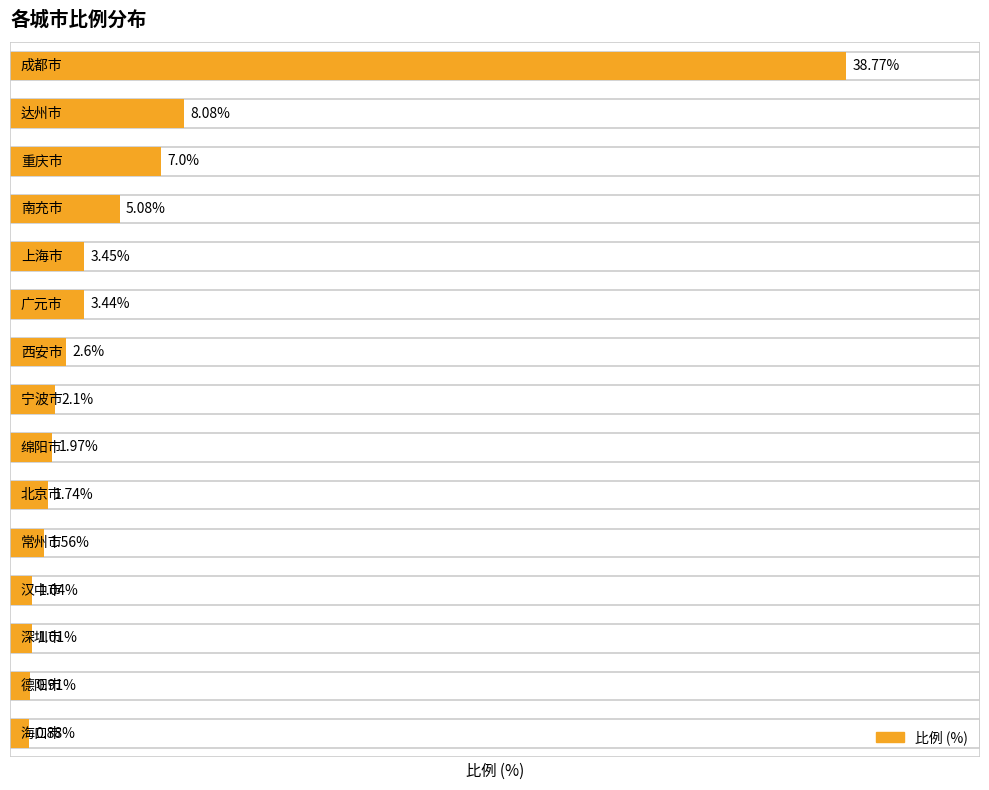

Reading right to left, transcribe all the data shown in this chart.

0.9	0.9	1.0	1.0	1.6	1.7	2.0	2.1	2.6	3.4	3.5	5.1	7.0	8.1	38.8